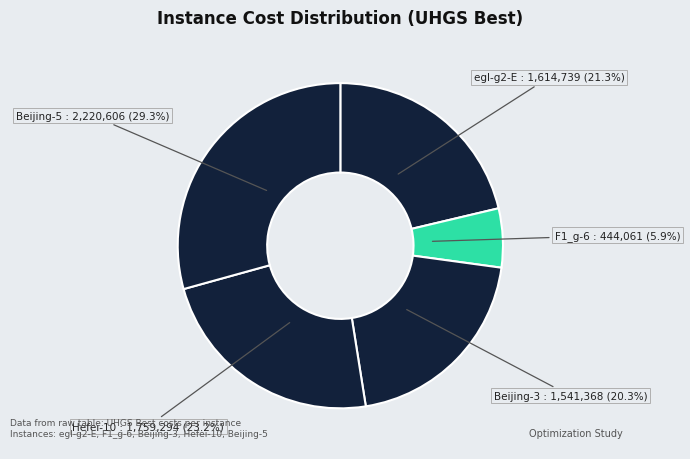

Rank the categories by value from highest to lowest.

Beijing-5, Hefei-10, egl-g2-E, Beijing-3, F1_g-6